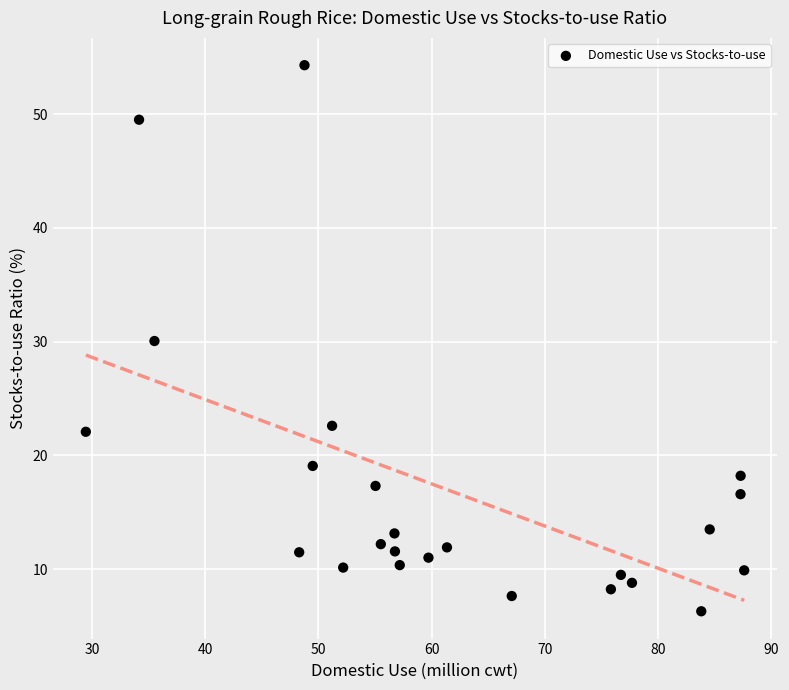

What is the range of X values (max minus min)?

58.1